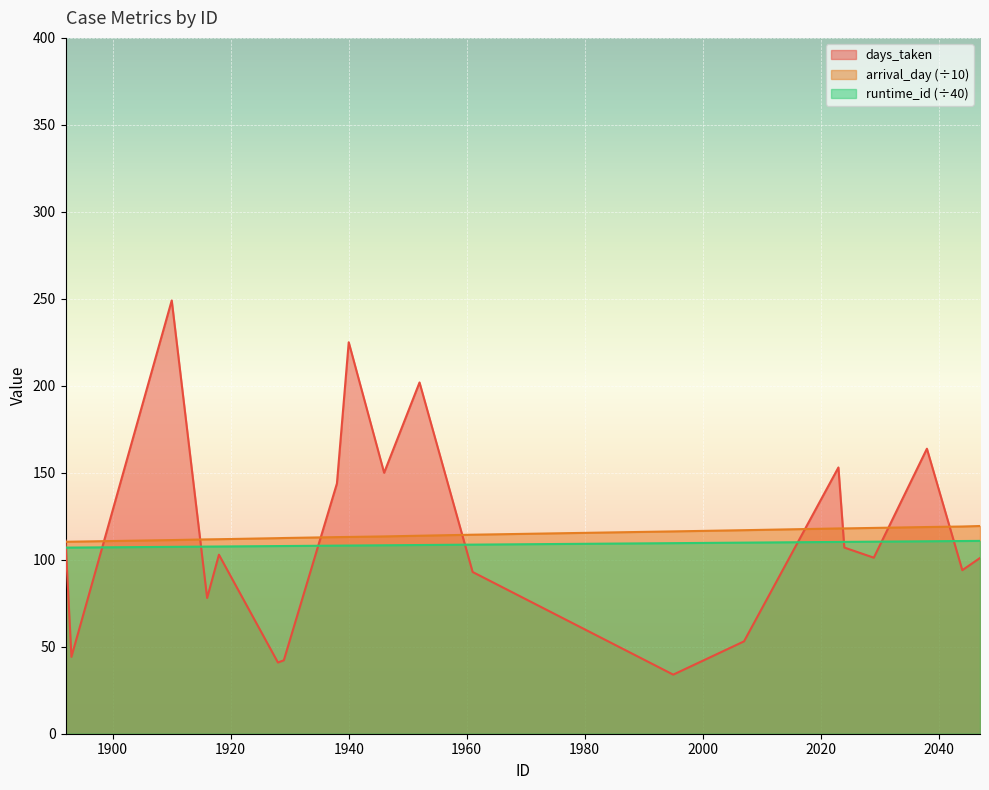

True or false: arrival_day has more than 2 points higher than both neighbors.

False